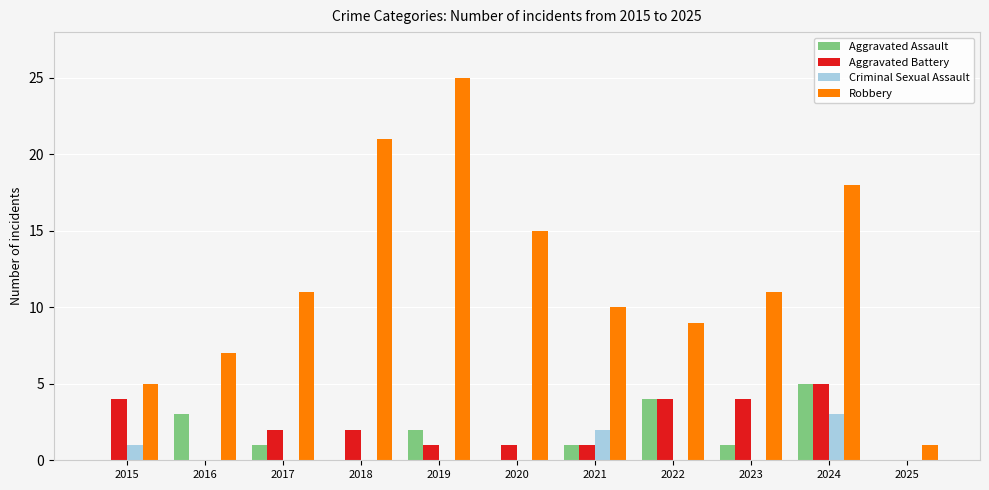

What is the sum of the Aggravated Battery values at 2022 and 2025?

4